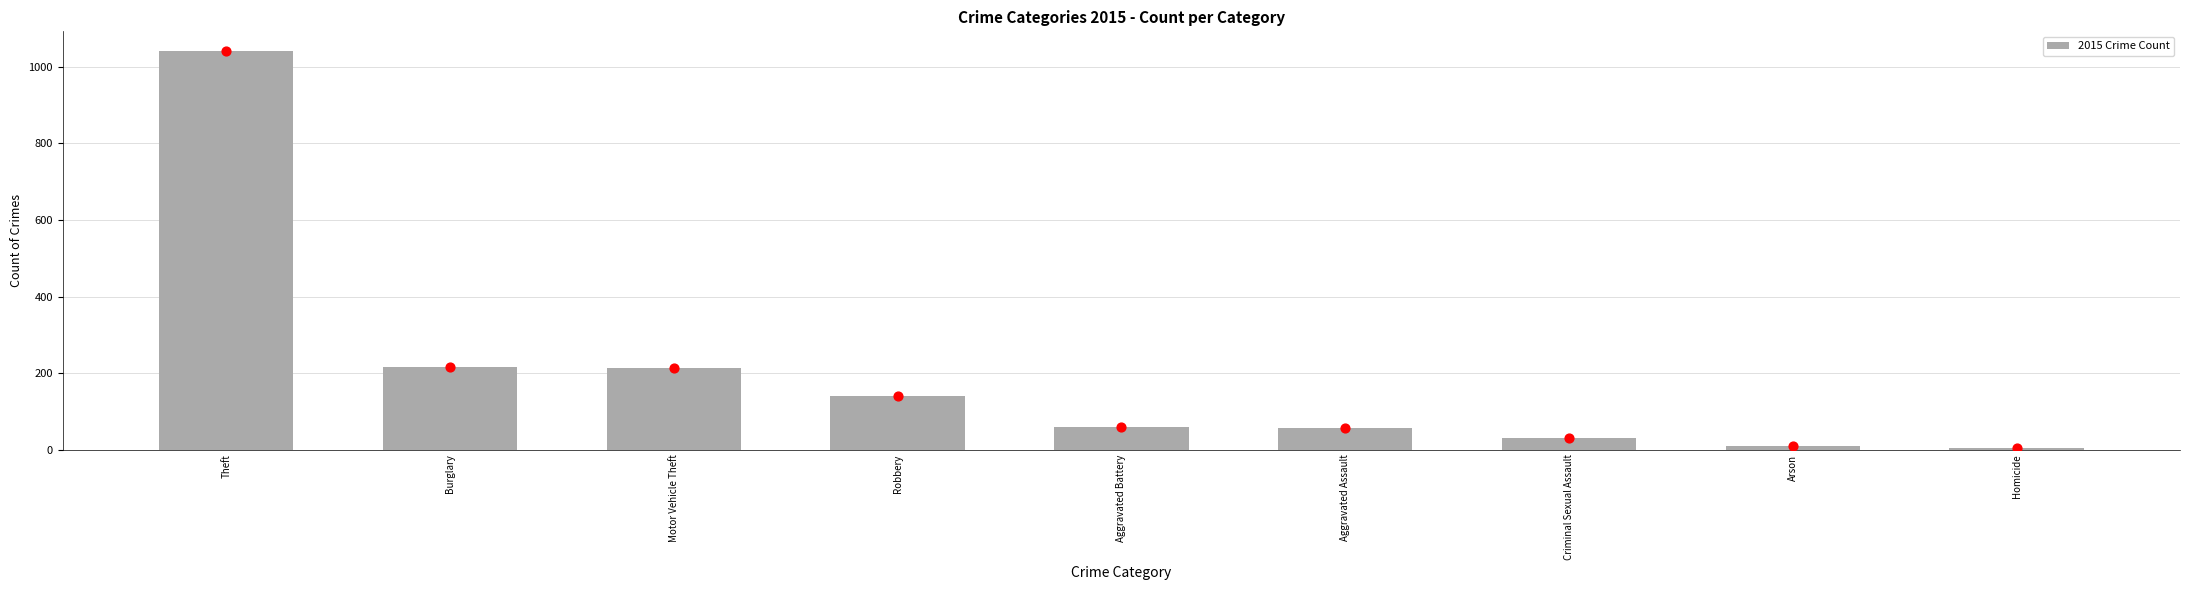

Which has a higher value, Aggravated Battery or Homicide?

Aggravated Battery